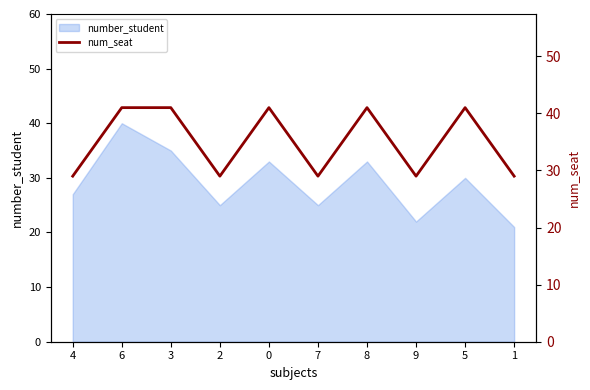

How many values are between 29 and 41?

10